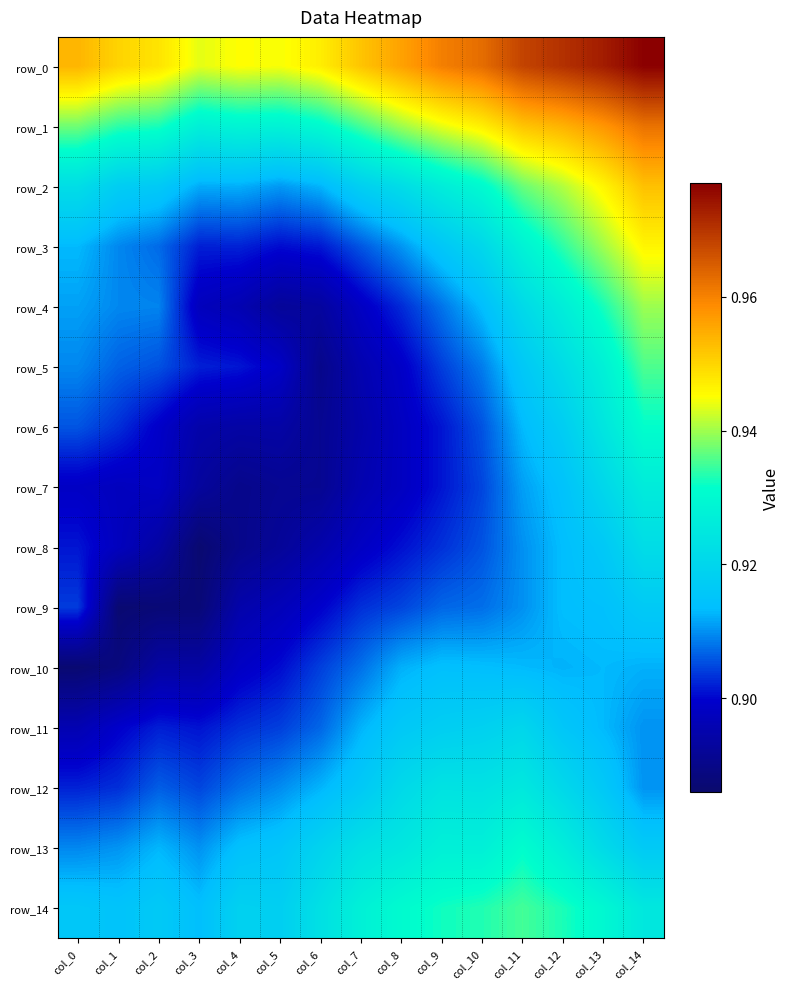

Reading left to right, transcribe all the data shown in this chart.

row_0: col_0=1.0	col_1=1.0	col_2=0.9	col_3=0.9	col_4=0.9	col_5=0.9	col_6=0.9	col_7=1.0	col_8=1.0	col_9=1.0	col_10=1.0	col_11=1.0	col_12=1.0	col_13=1.0	col_14=1.0
row_1: col_0=0.9	col_1=0.9	col_2=0.9	col_3=0.9	col_4=0.9	col_5=0.9	col_6=0.9	col_7=0.9	col_8=0.9	col_9=0.9	col_10=0.9	col_11=1.0	col_12=1.0	col_13=1.0	col_14=1.0
row_2: col_0=0.9	col_1=0.9	col_2=0.9	col_3=0.9	col_4=0.9	col_5=0.9	col_6=0.9	col_7=0.9	col_8=0.9	col_9=0.9	col_10=0.9	col_11=0.9	col_12=0.9	col_13=0.9	col_14=1.0
row_3: col_0=0.9	col_1=0.9	col_2=0.9	col_3=0.9	col_4=0.9	col_5=0.9	col_6=0.9	col_7=0.9	col_8=0.9	col_9=0.9	col_10=0.9	col_11=0.9	col_12=0.9	col_13=0.9	col_14=0.9
row_4: col_0=0.9	col_1=0.9	col_2=0.9	col_3=0.9	col_4=0.9	col_5=0.9	col_6=0.9	col_7=0.9	col_8=0.9	col_9=0.9	col_10=0.9	col_11=0.9	col_12=0.9	col_13=0.9	col_14=0.9
row_5: col_0=0.9	col_1=0.9	col_2=0.9	col_3=0.9	col_4=0.9	col_5=0.9	col_6=0.9	col_7=0.9	col_8=0.9	col_9=0.9	col_10=0.9	col_11=0.9	col_12=0.9	col_13=0.9	col_14=0.9
row_6: col_0=0.9	col_1=0.9	col_2=0.9	col_3=0.9	col_4=0.9	col_5=0.9	col_6=0.9	col_7=0.9	col_8=0.9	col_9=0.9	col_10=0.9	col_11=0.9	col_12=0.9	col_13=0.9	col_14=0.9
row_7: col_0=0.9	col_1=0.9	col_2=0.9	col_3=0.9	col_4=0.9	col_5=0.9	col_6=0.9	col_7=0.9	col_8=0.9	col_9=0.9	col_10=0.9	col_11=0.9	col_12=0.9	col_13=0.9	col_14=0.9
row_8: col_0=0.9	col_1=0.9	col_2=0.9	col_3=0.9	col_4=0.9	col_5=0.9	col_6=0.9	col_7=0.9	col_8=0.9	col_9=0.9	col_10=0.9	col_11=0.9	col_12=0.9	col_13=0.9	col_14=0.9
row_9: col_0=0.9	col_1=0.9	col_2=0.9	col_3=0.9	col_4=0.9	col_5=0.9	col_6=0.9	col_7=0.9	col_8=0.9	col_9=0.9	col_10=0.9	col_11=0.9	col_12=0.9	col_13=0.9	col_14=0.9
row_10: col_0=0.9	col_1=0.9	col_2=0.9	col_3=0.9	col_4=0.9	col_5=0.9	col_6=0.9	col_7=0.9	col_8=0.9	col_9=0.9	col_10=0.9	col_11=0.9	col_12=0.9	col_13=0.9	col_14=0.9
row_11: col_0=0.9	col_1=0.9	col_2=0.9	col_3=0.9	col_4=0.9	col_5=0.9	col_6=0.9	col_7=0.9	col_8=0.9	col_9=0.9	col_10=0.9	col_11=0.9	col_12=0.9	col_13=0.9	col_14=0.9
row_12: col_0=0.9	col_1=0.9	col_2=0.9	col_3=0.9	col_4=0.9	col_5=0.9	col_6=0.9	col_7=0.9	col_8=0.9	col_9=0.9	col_10=0.9	col_11=0.9	col_12=0.9	col_13=0.9	col_14=0.9
row_13: col_0=0.9	col_1=0.9	col_2=0.9	col_3=0.9	col_4=0.9	col_5=0.9	col_6=0.9	col_7=0.9	col_8=0.9	col_9=0.9	col_10=0.9	col_11=0.9	col_12=0.9	col_13=0.9	col_14=0.9
row_14: col_0=0.9	col_1=0.9	col_2=0.9	col_3=0.9	col_4=0.9	col_5=0.9	col_6=0.9	col_7=0.9	col_8=0.9	col_9=0.9	col_10=0.9	col_11=0.9	col_12=0.9	col_13=0.9	col_14=0.9